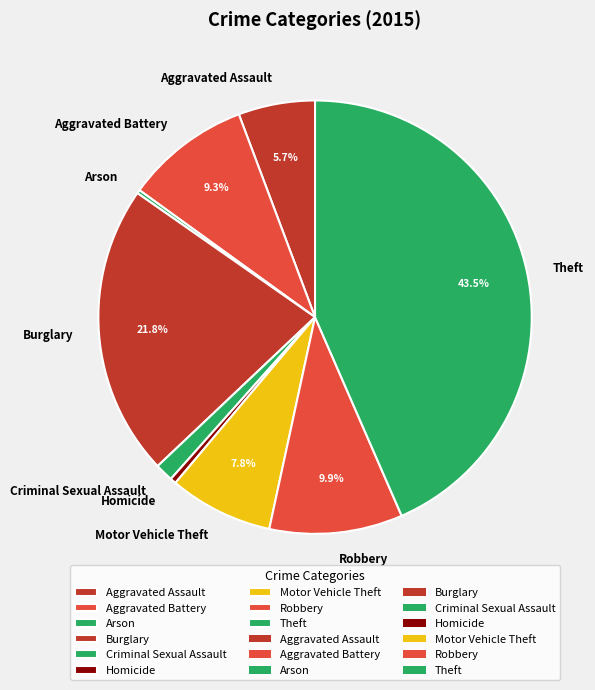

Does any single category account for the majority?

No